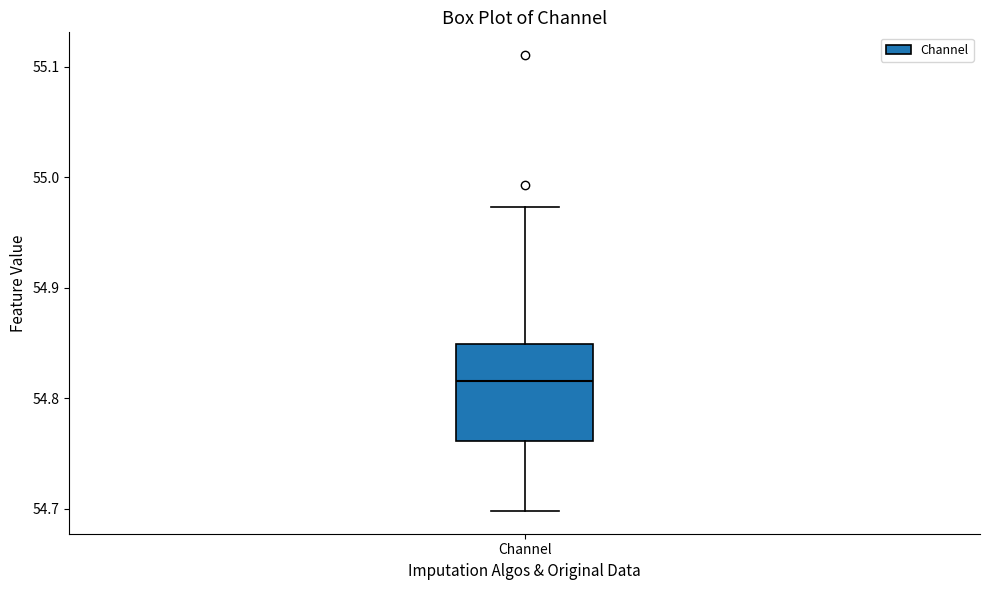

Read this box plot against the y-axis: the position of the median line, the range covered by the box, and the ends of both whiskers. The values are not printed on the chart, so give them approximately, as read against the axis.

median 54.82, box 54.76 to 54.85, whiskers 54.70 to 54.97